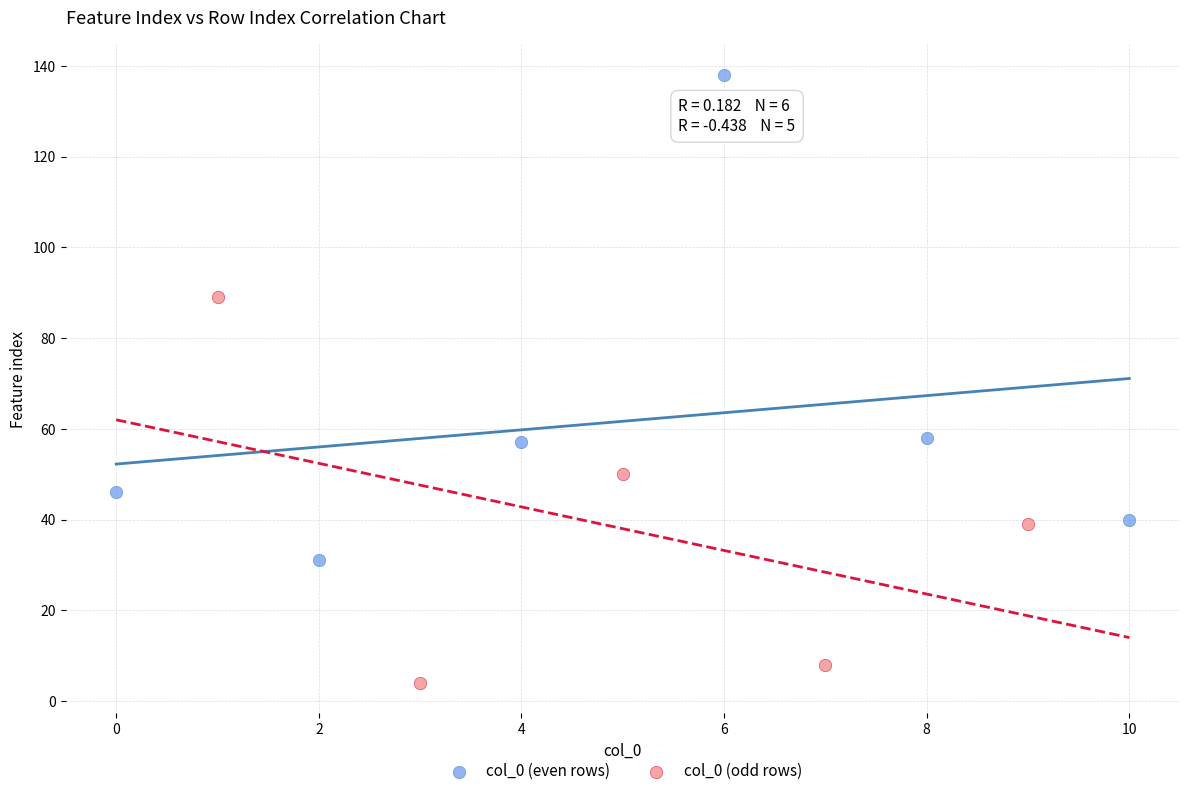

Which series reaches the minimum Y coordinate?

col_0 (odd rows)